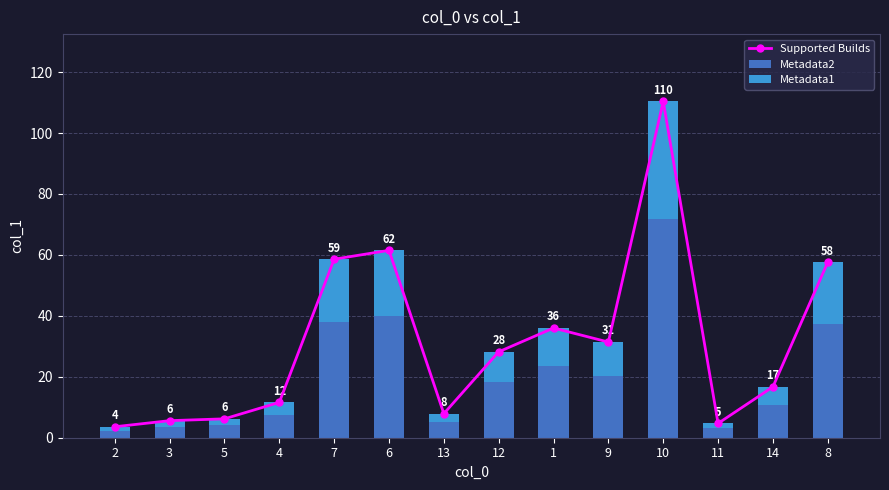

What is the sum of all Metadata2 values?

286.0